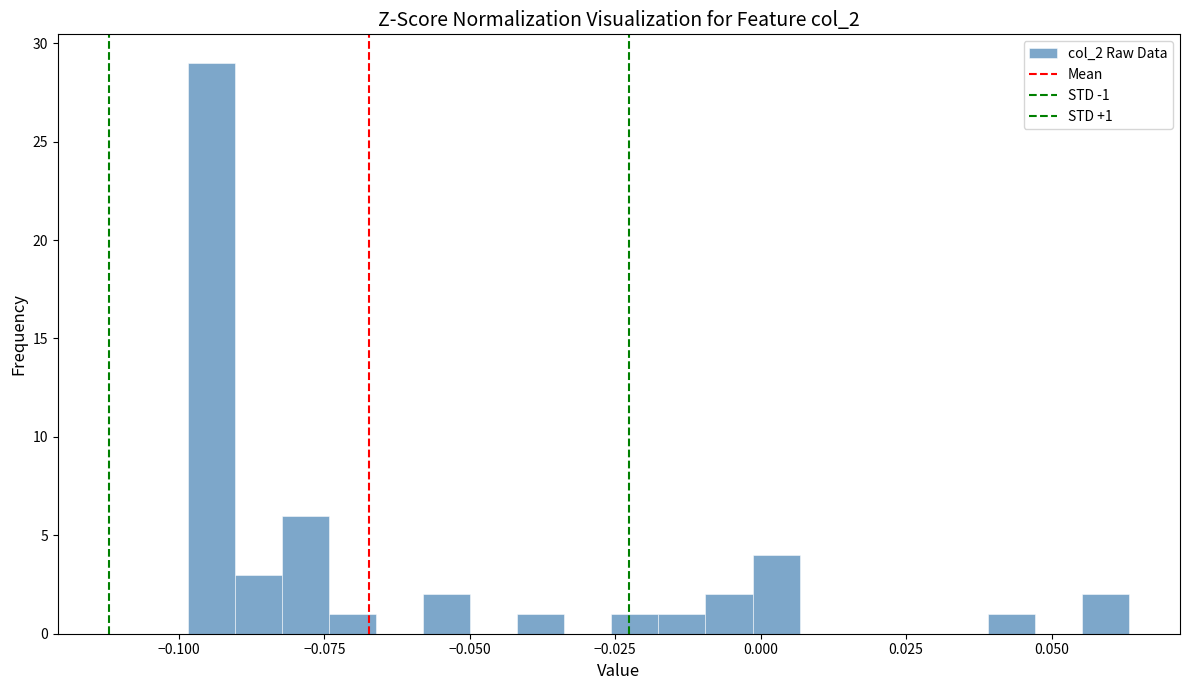

Read against the x-axis, roughly where is the centre of the tallest bar?

-0.095